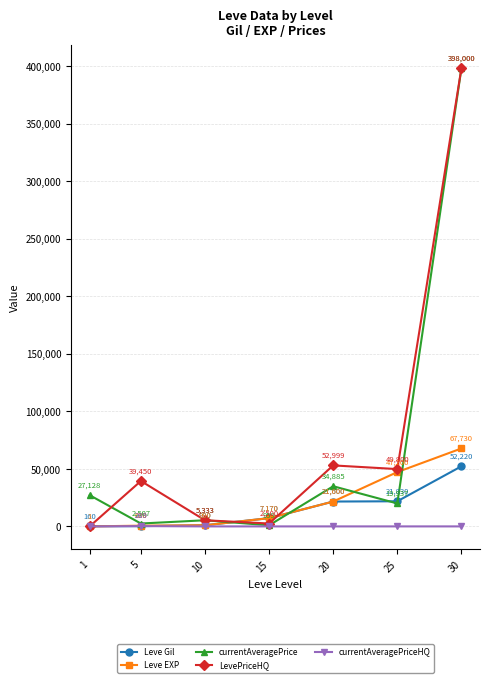

Reading left to right, transcribe all the data shown in this chart.

Leve Gil: 1=160	5=220	10=990	15=7170	20=21600	25=21830	30=52220
Leve EXP: 1=1	5=630	10=990	15=7170	20=21600	25=47200	30=67730
currentAveragePrice: 1=27128	5=2507	10=5333	15=959	20=34885	25=19937	30=398000
LevePriceHQ: 1=0	5=39450	10=5333	15=2500	20=52999	25=49800	30=398000
currentAveragePriceHQ: 1=0	5=269	10=0	15=0	20=0	25=0	30=0